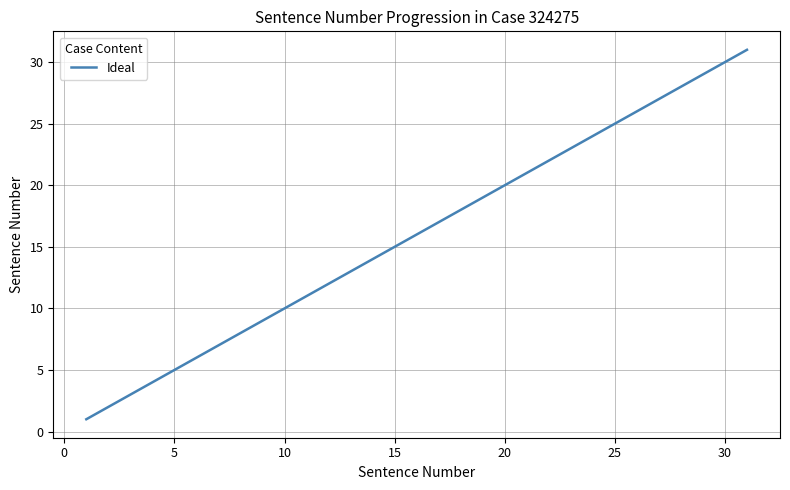

What is the maximum value shown in the chart?

31